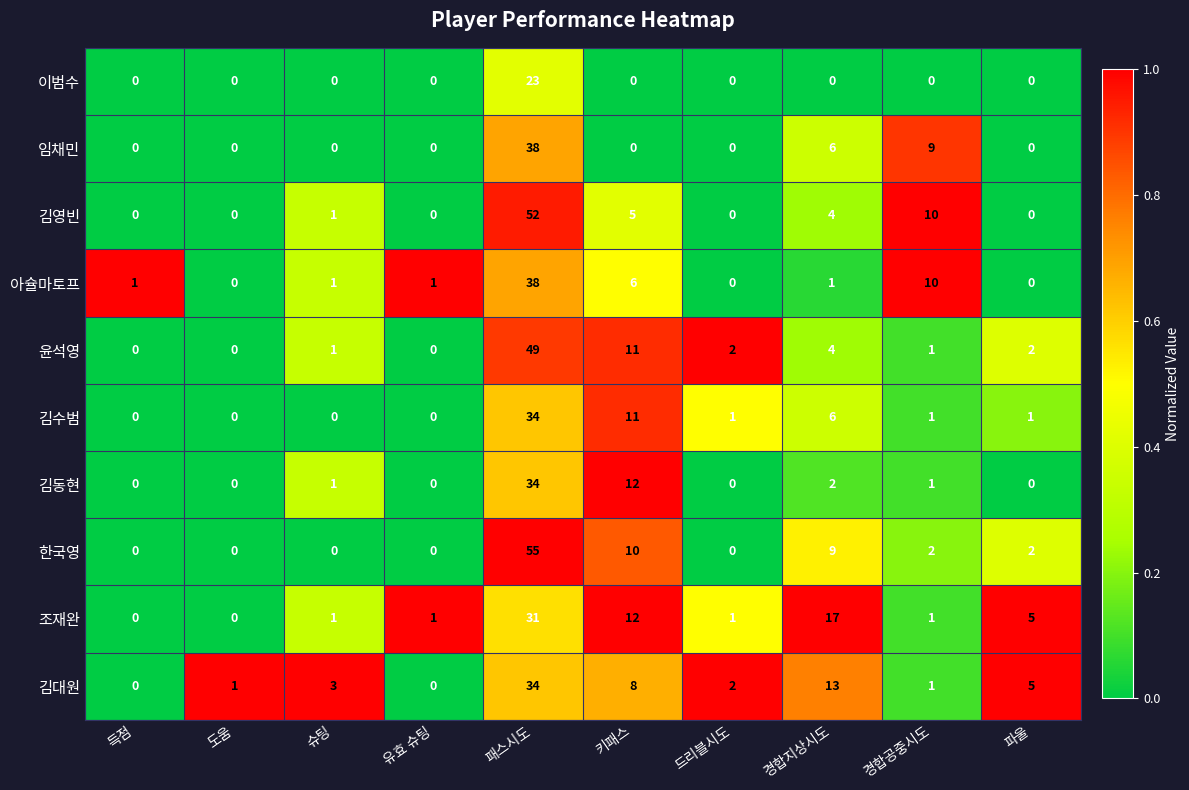

Count the number of categories in the chart.

10